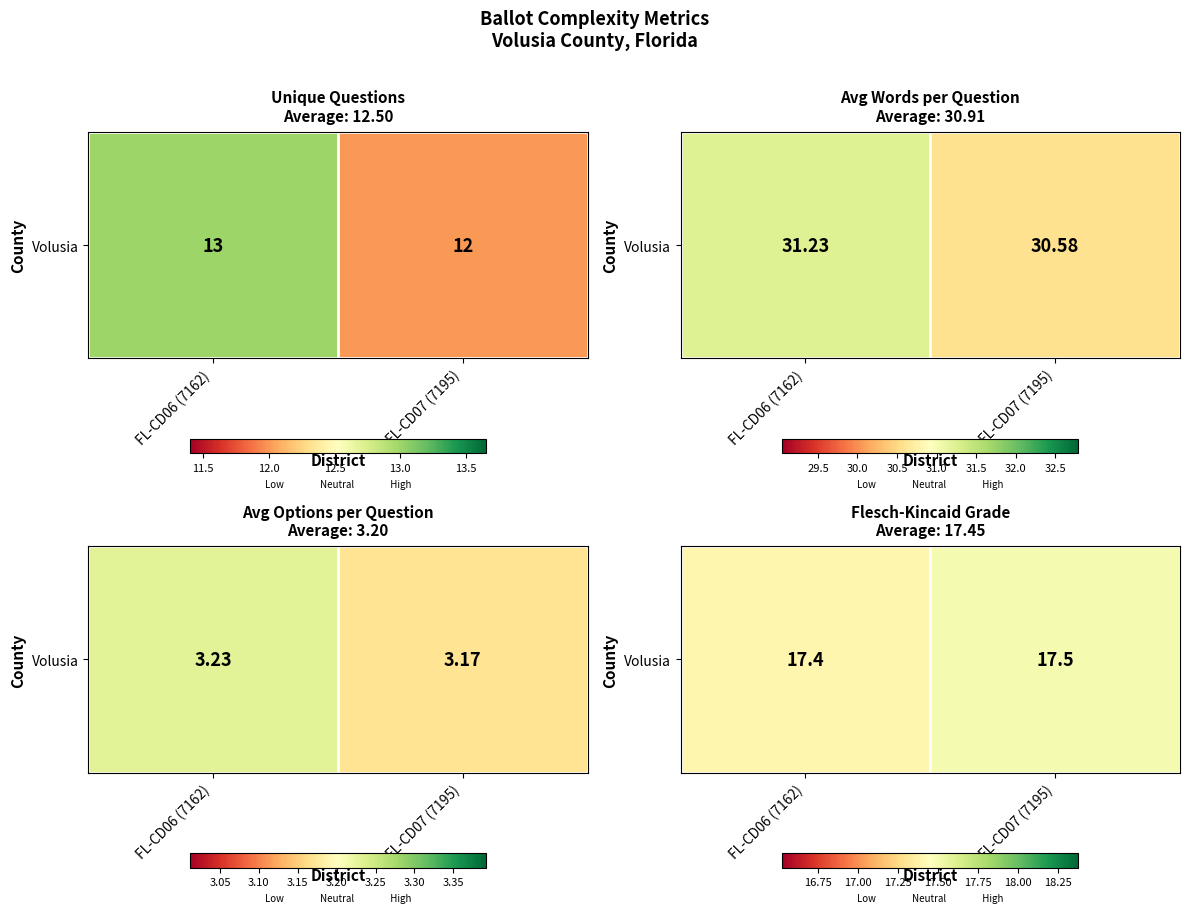

What is the difference between the values at FL-CD07 (7195) and FL-CD06 (7162)?

0.1